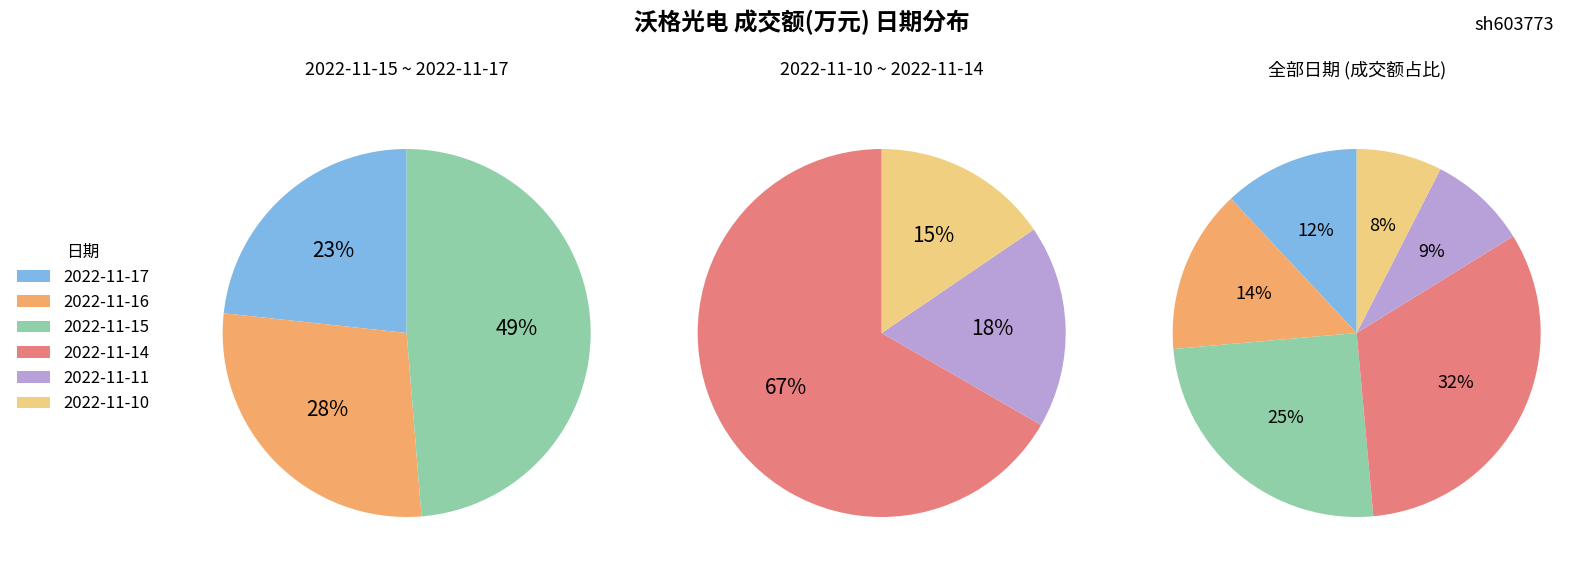

The 2022-11-14 slice represents 32% of the pie. True or false?

True